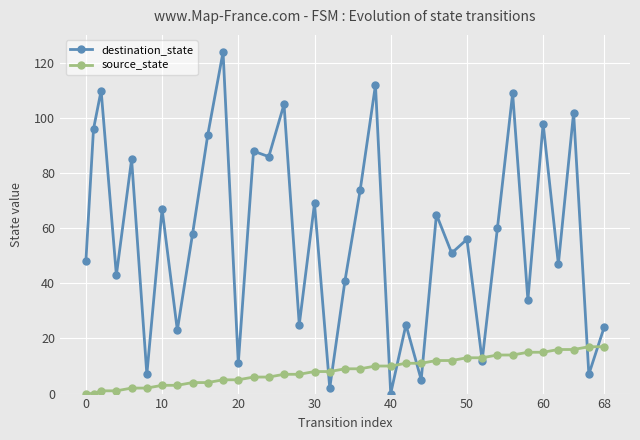

Which series has the largest total across all categories?

destination_state